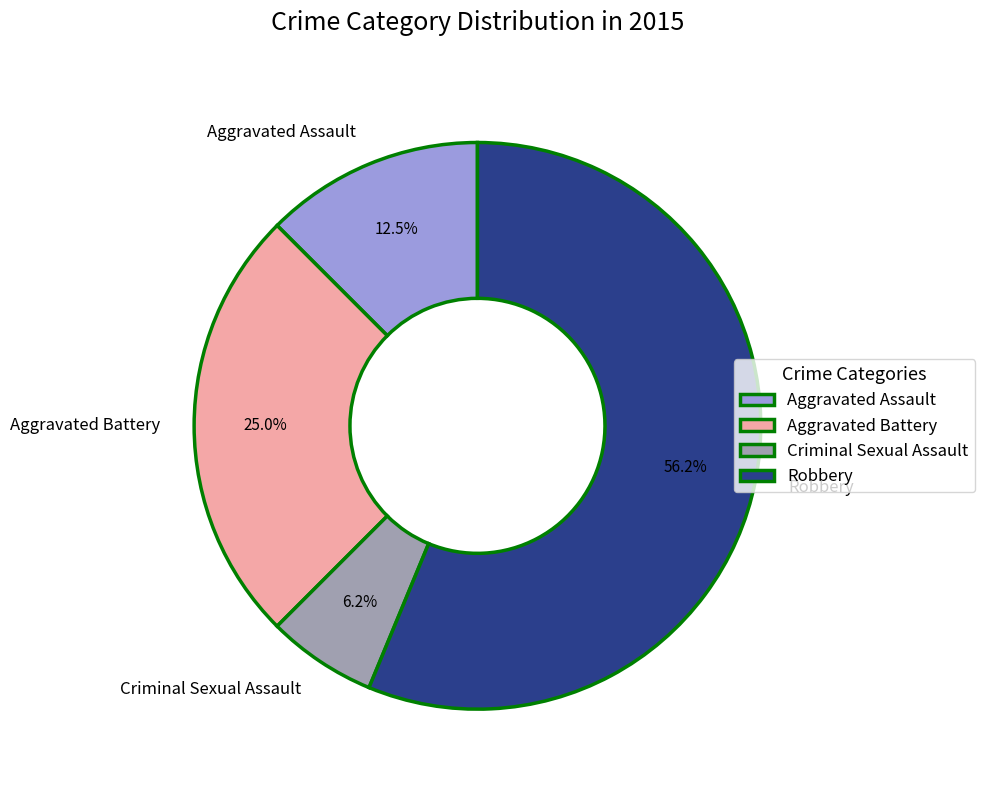

To the nearest percent, what is the average slice percentage?

25%